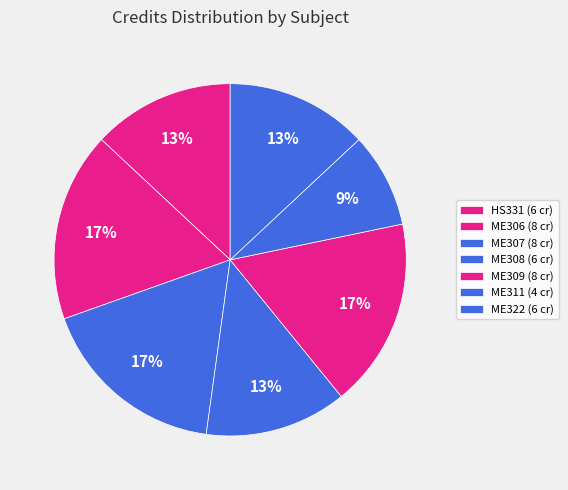

The ME322 slice represents 8% of the pie. True or false?

False